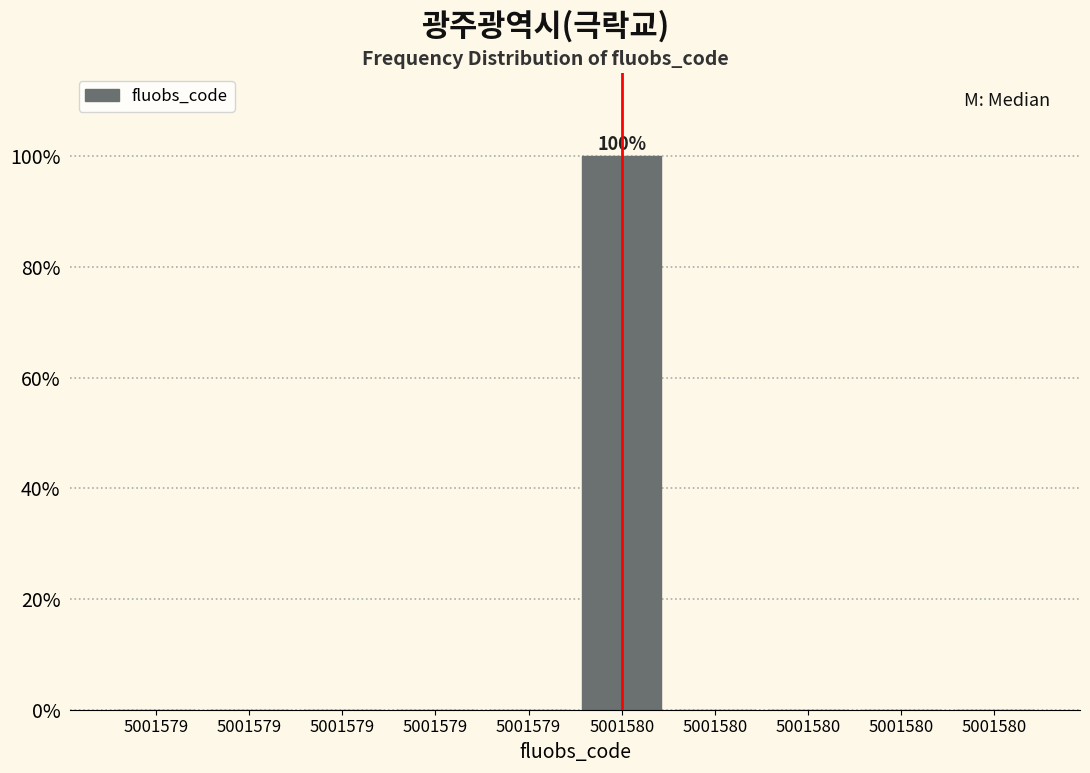

Count the number of categories in the chart.

10